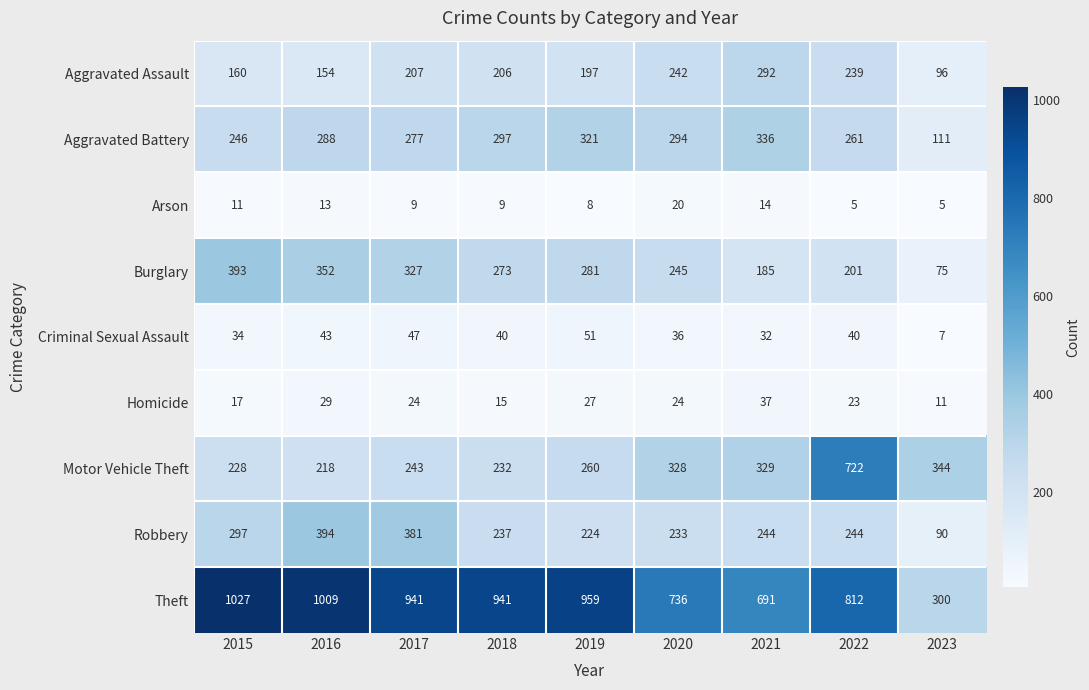

True or false: Homicide has a value of 8 at 2018.

False